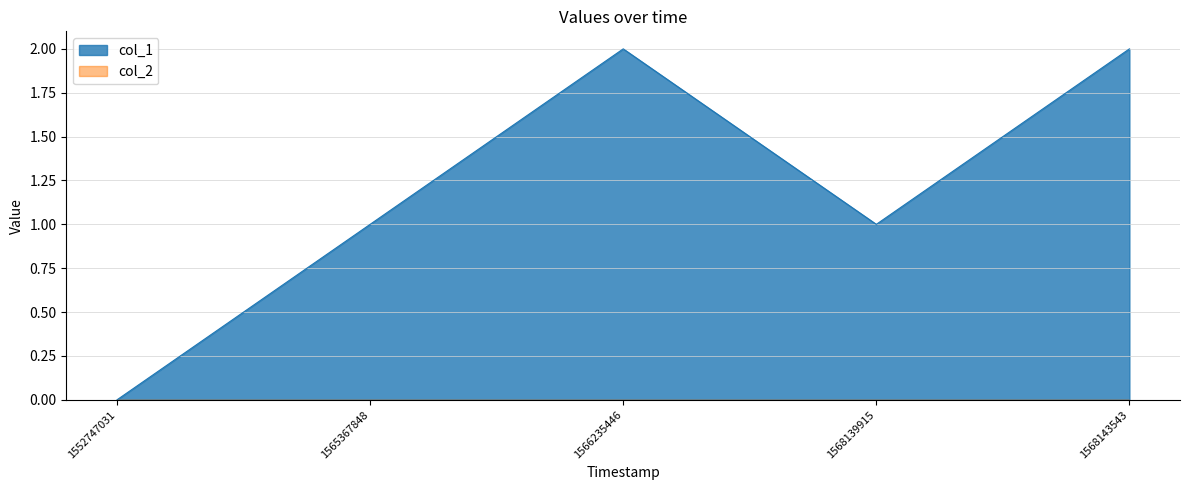

Reading left to right, extract all data points from this chart.

0	1	2	1	2